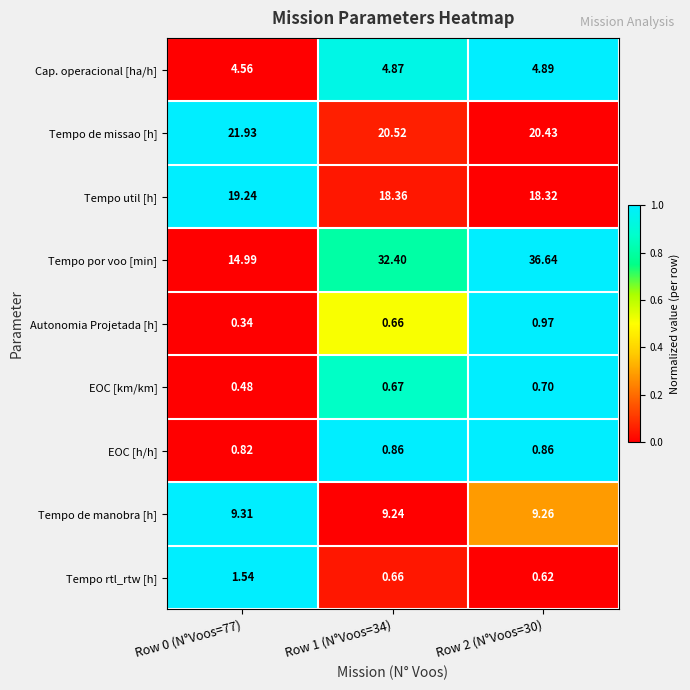

Between Row 0 (N°Voos=77) and Row 1 (N°Voos=34), which series saw the biggest shift?

Tempo por voo [min]